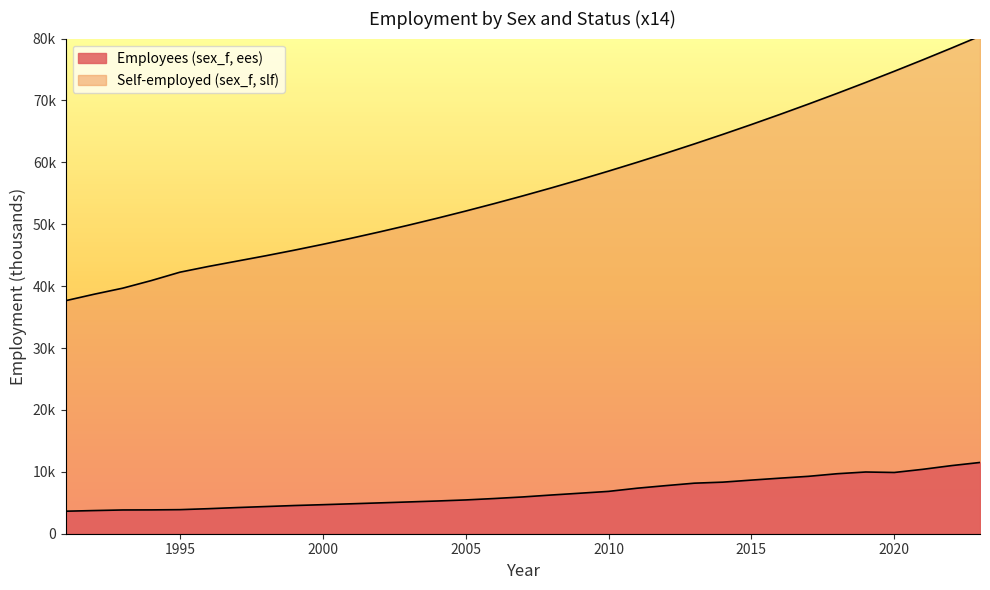

What is the value of the Employees (sex_f, ees) point at the 20th from the left?

6841.4